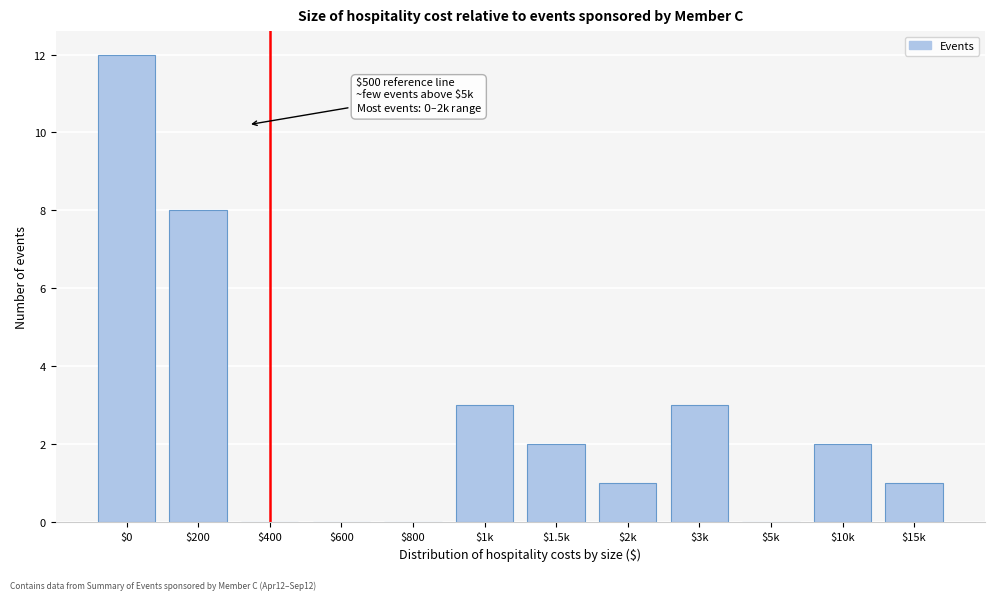

What is the greatest value displayed?

12